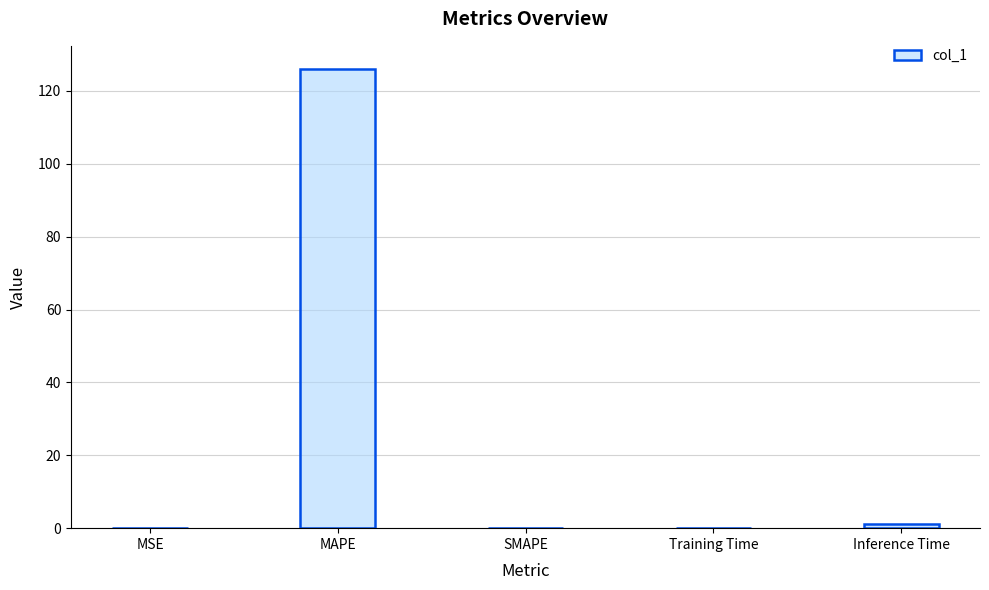

What is the sum of the values at MAPE and SMAPE?

126.1